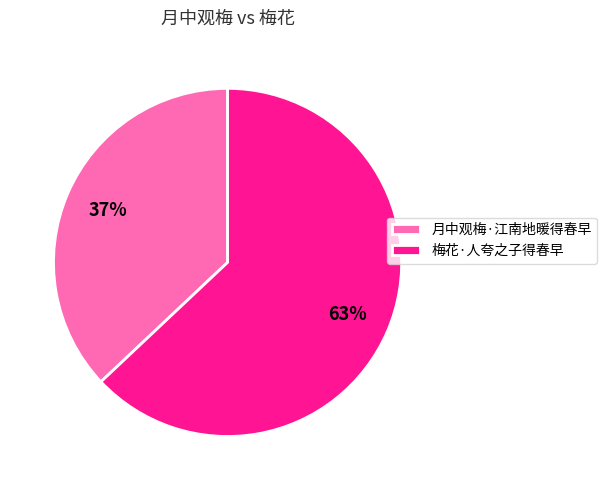

The 月中观梅·江南地暖得春早 slice represents 37% of the pie. True or false?

True